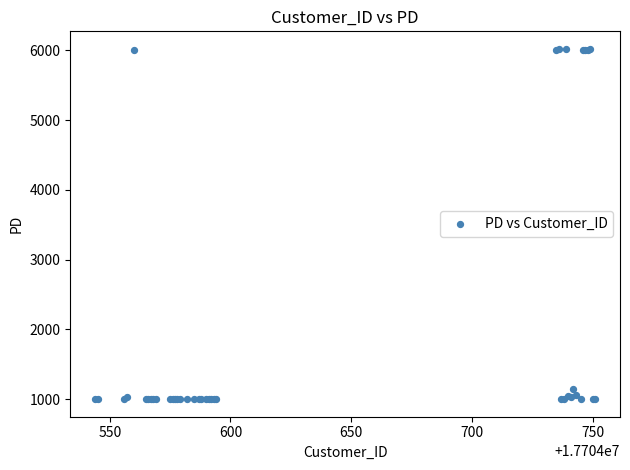

What Y value in the scatter plot is closest to 3510?

1150